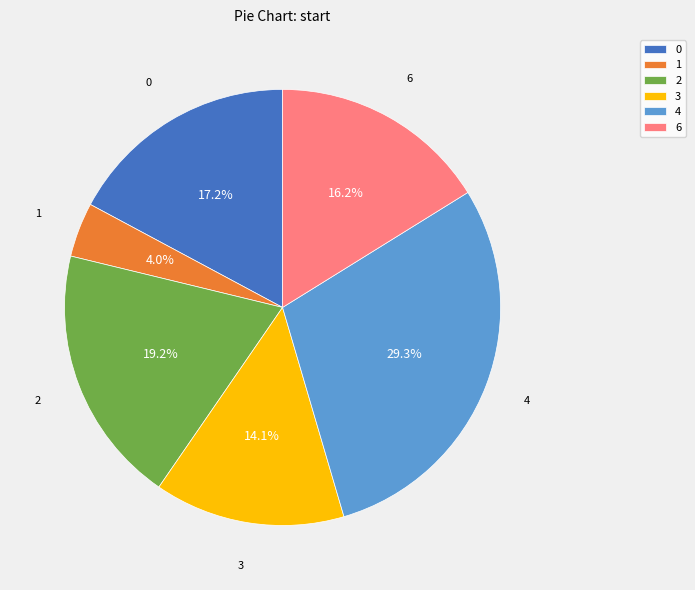

To the nearest percent, what is the average slice percentage?

17%